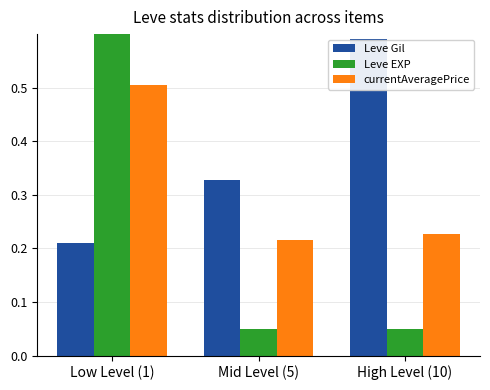

Is it true that Leve EXP equals 0.6 at Low Level (1)?

True